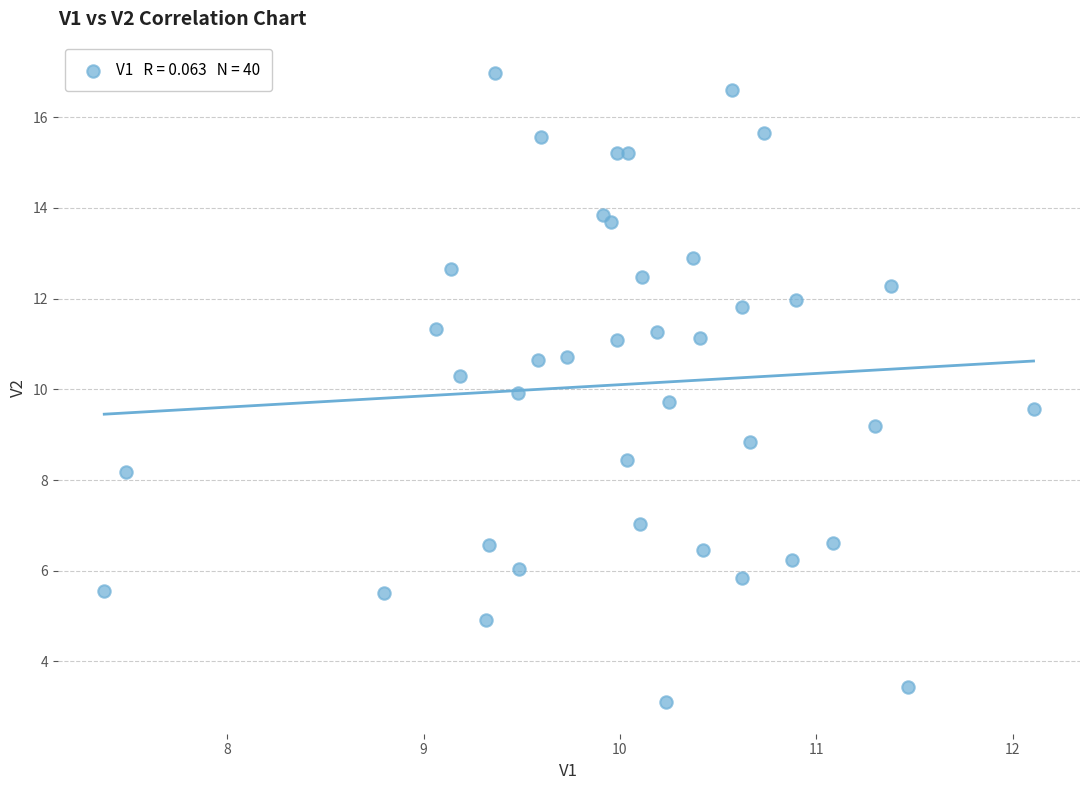

What is the range of X values (max minus min)?

4.7